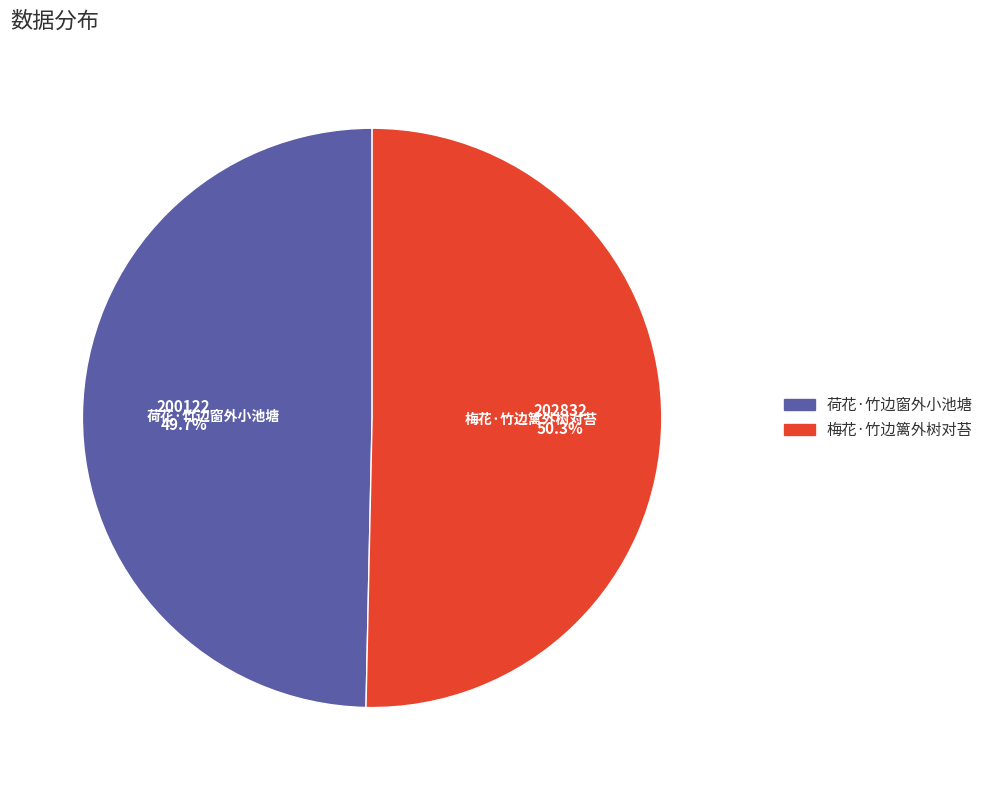

What portion of the pie excludes 梅花·竹边篱外树对苔?

49.7%